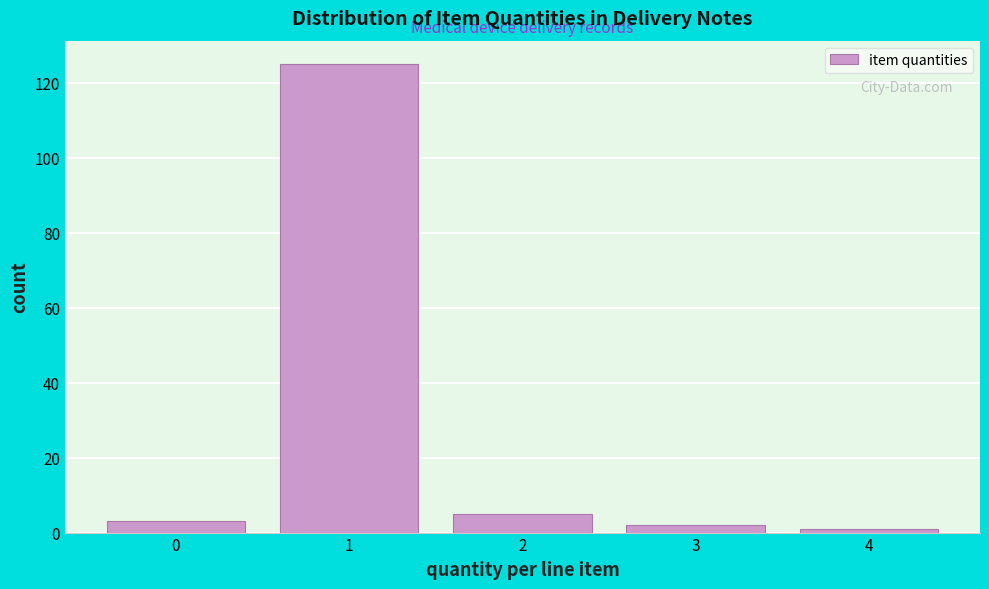

Which range on the x-axis has the tallest bar?

0.5 to 1.5